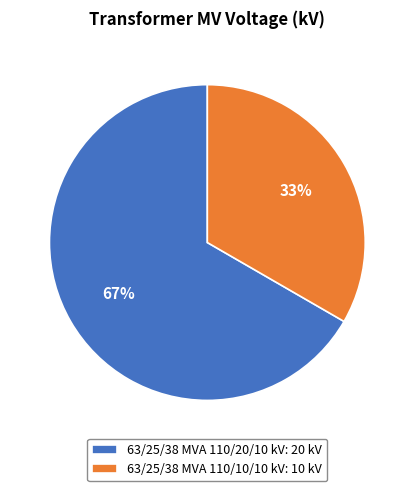

Combined, do 63/25/38 MVA 110/10/10 kV and 63/25/38 MVA 110/20/10 kV account for over 50%?

Yes